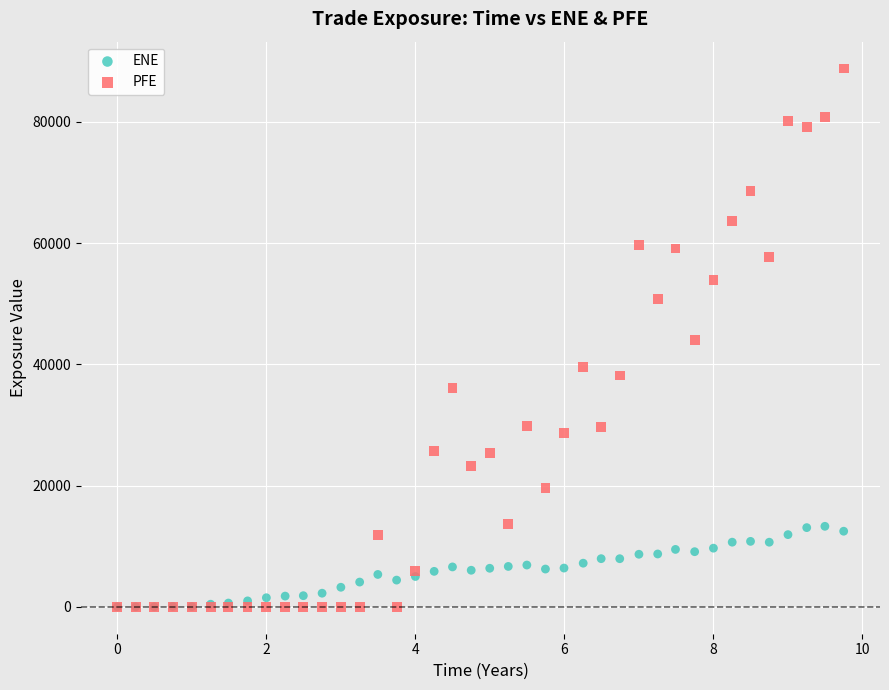

What are all the series names shown in the legend?

ENE, PFE